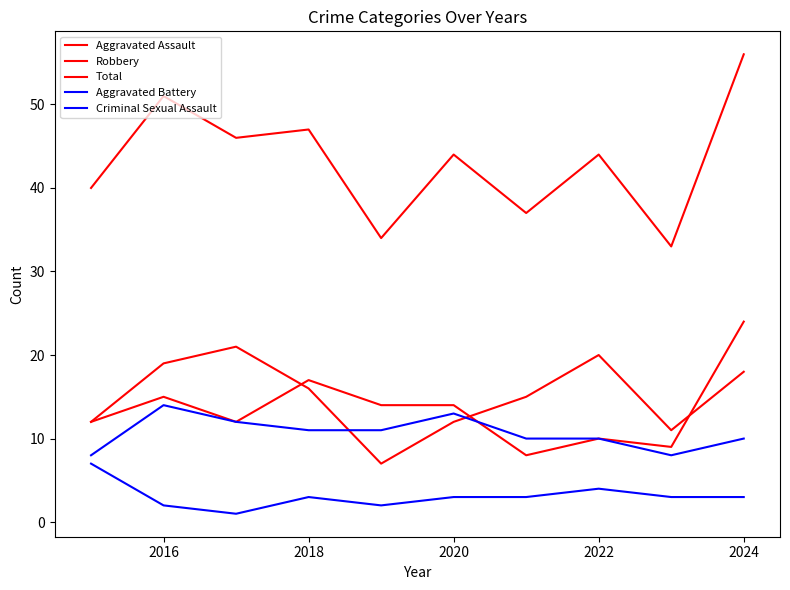

How many lines are shown in the chart?

5